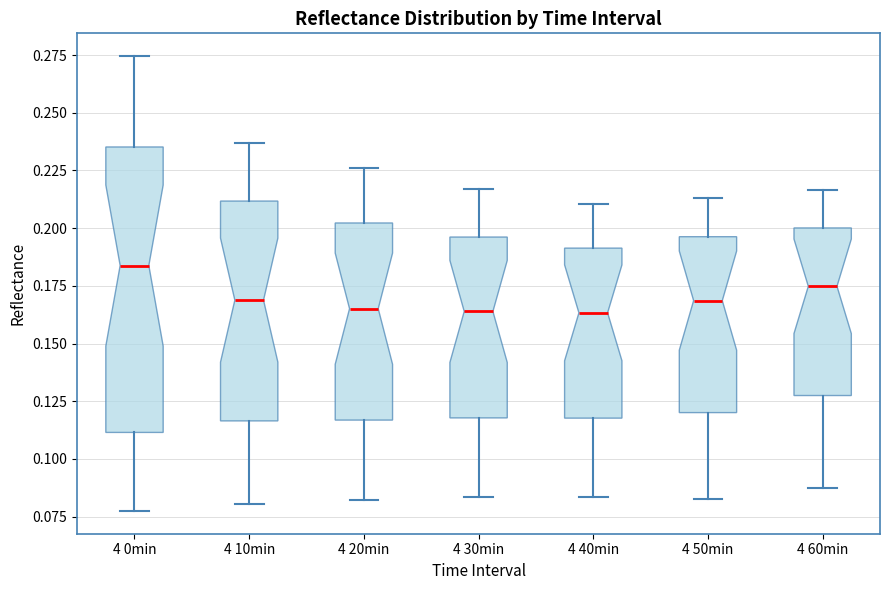

Comparing the boxes themselves (not the whiskers), which one is the tallest?

4 0min